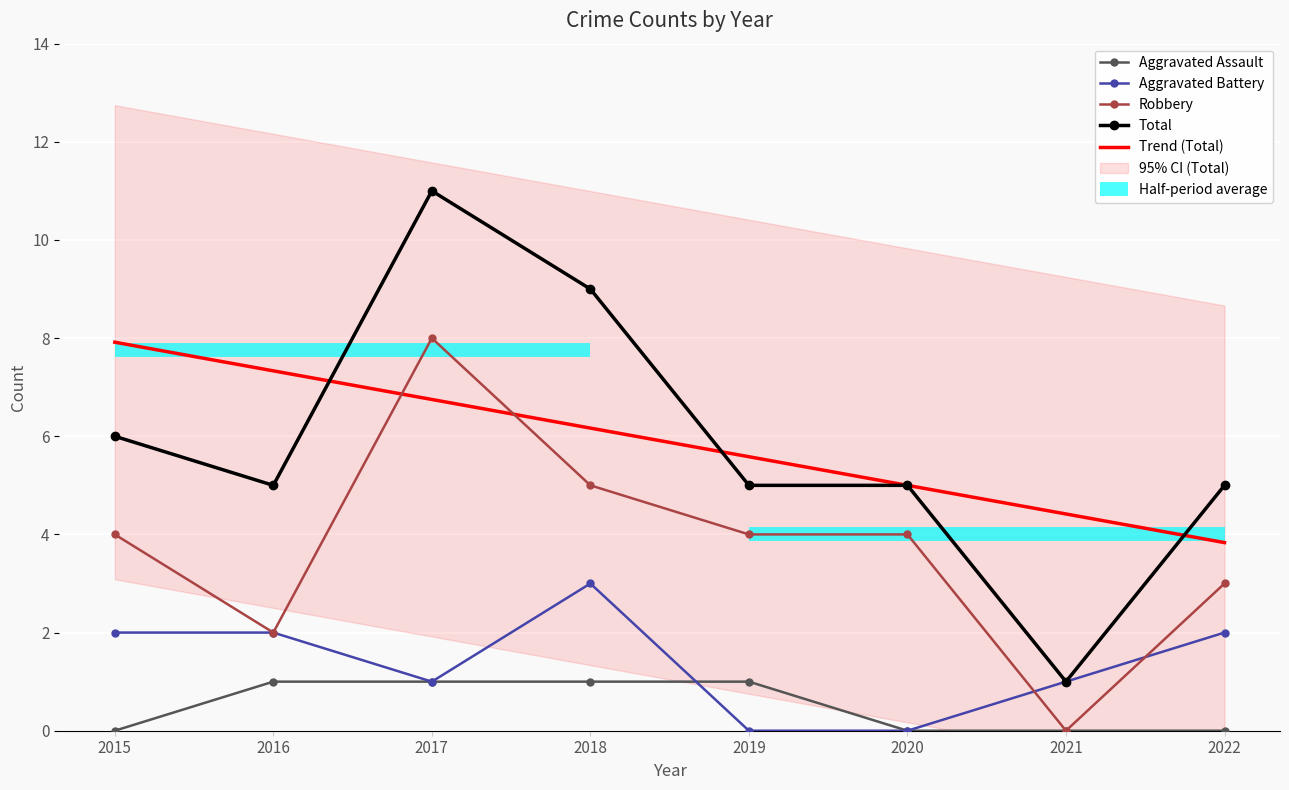

True or false: Aggravated Assault has a value of 0.0 at 2021.

True